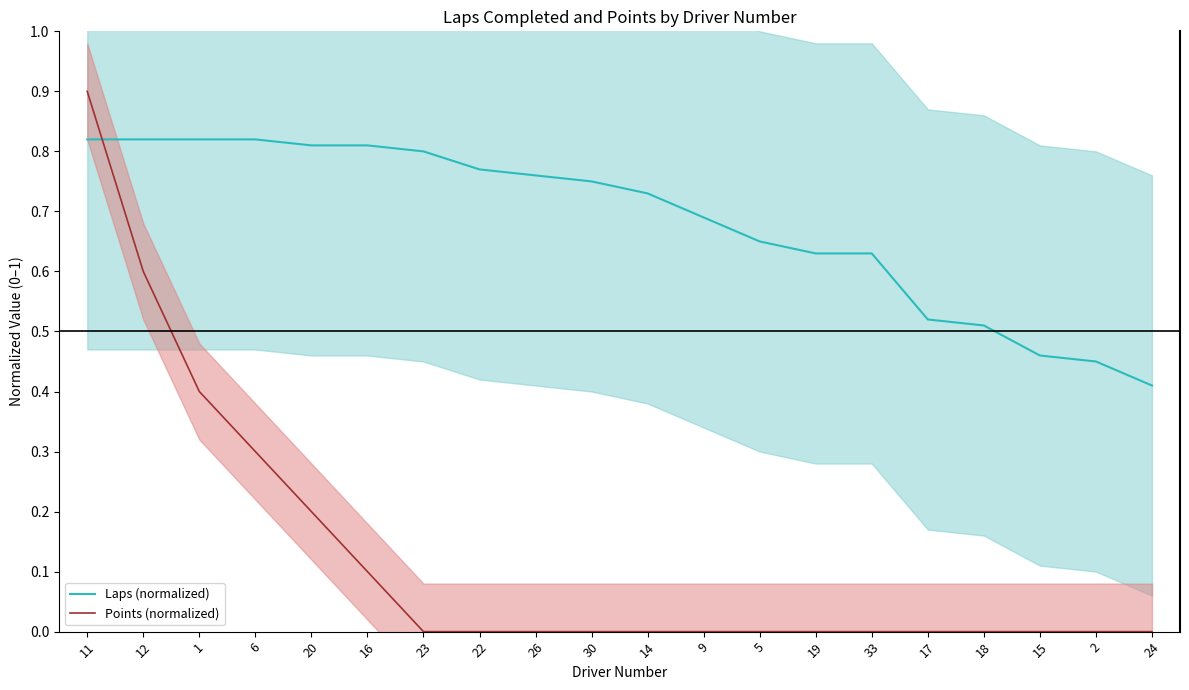

Between which two adjacent categories do Points (normalized) and Laps (normalized) first intersect?

11 and 12